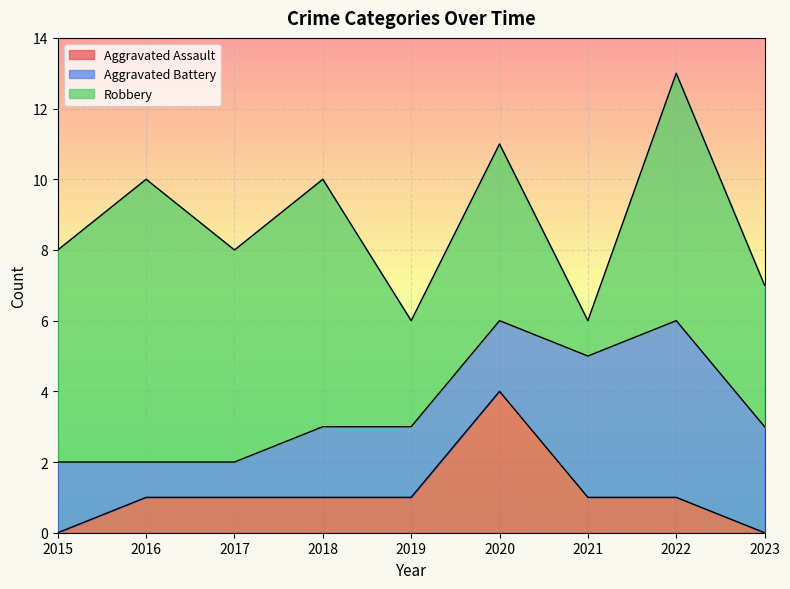

How many lines are shown in the chart?

3